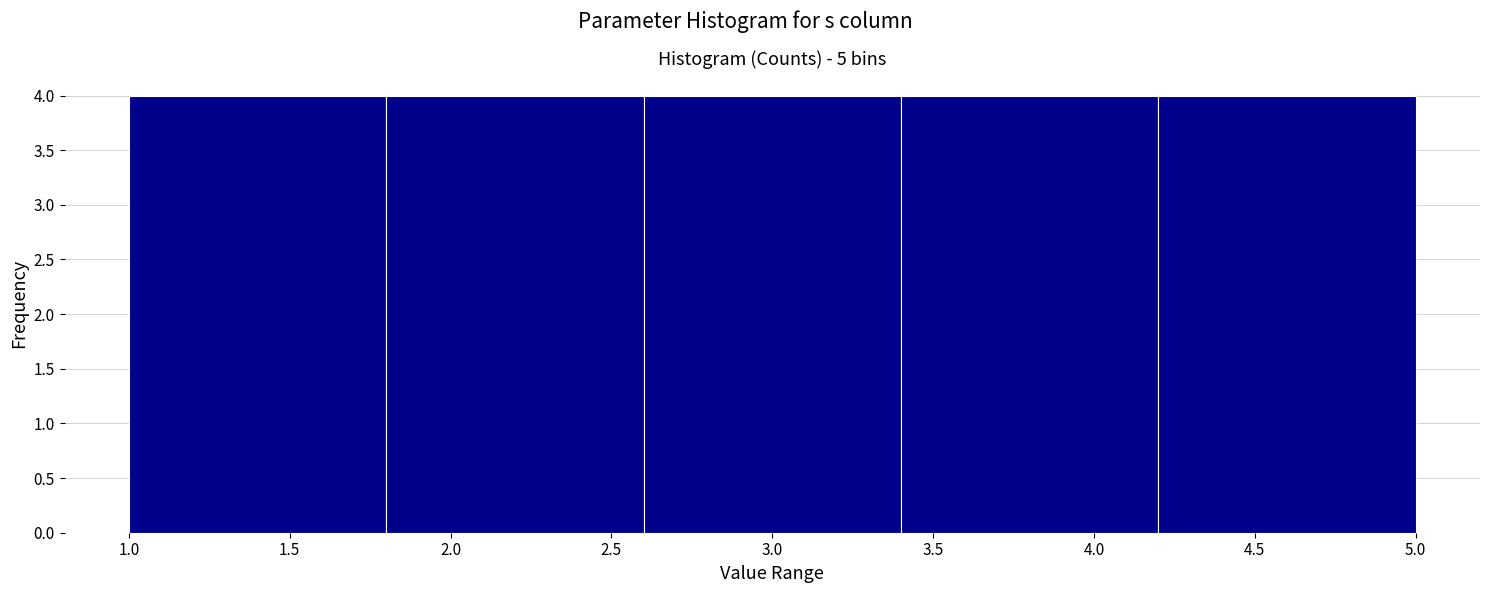

What is the height of the bar covering 4.2 to 5.0 on the x-axis? The values are not printed on the chart, so give them approximately, as read against the axis.

4